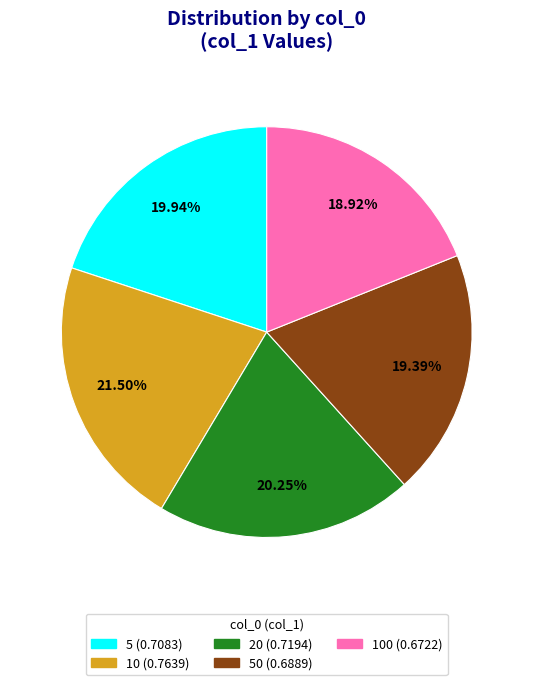

Is there any slice that represents more than half of the pie?

No